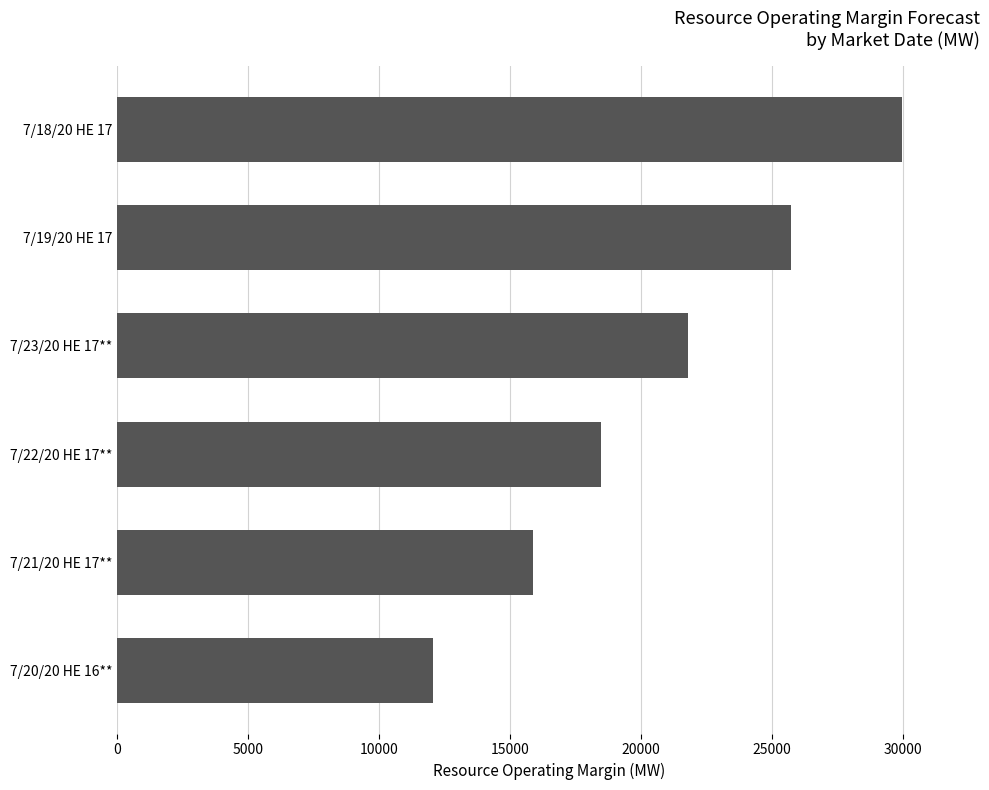

What is the difference between the maximum and minimum values?

17896.1